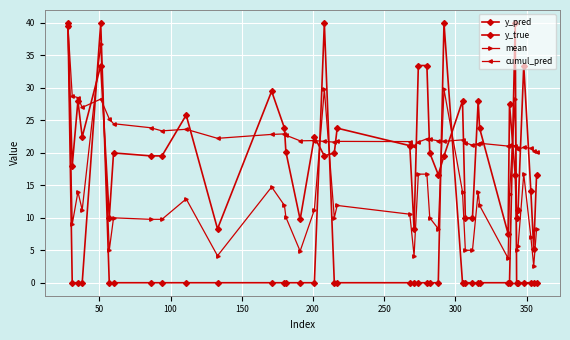

What is the lowest value of the cumul_pred series?

20.2